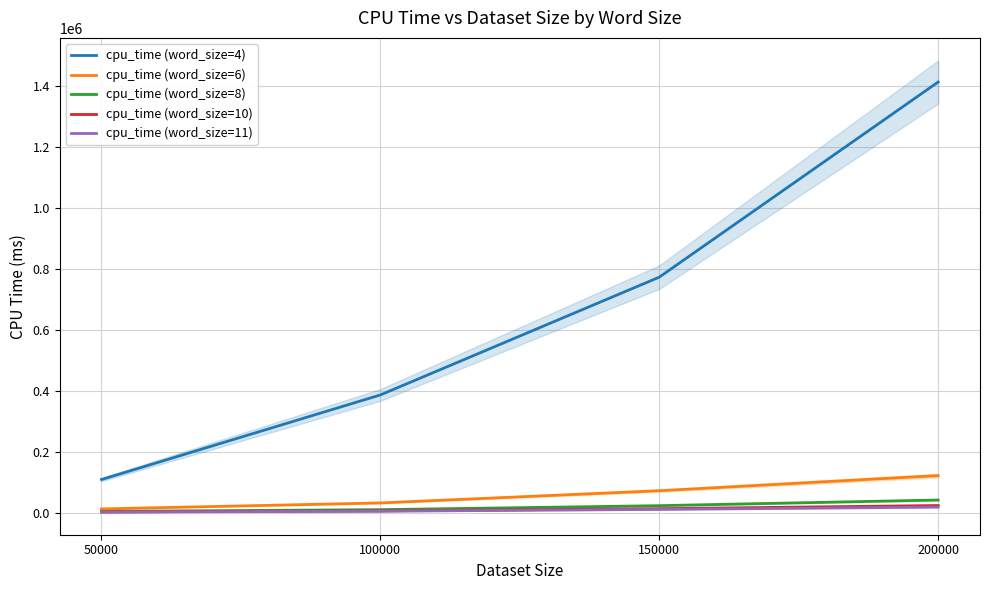

True or false: cpu_time (word_size=6) has more than 2 interior local peaks.

False